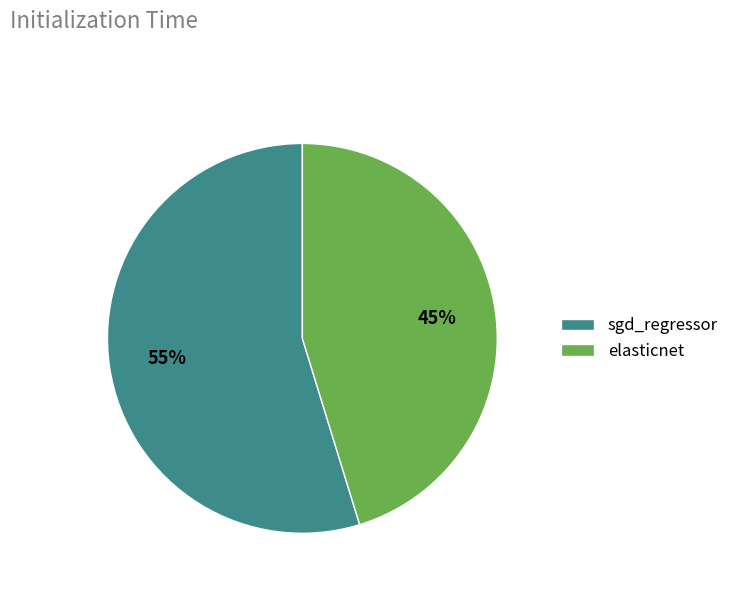

Is there any slice that represents more than half of the pie?

Yes